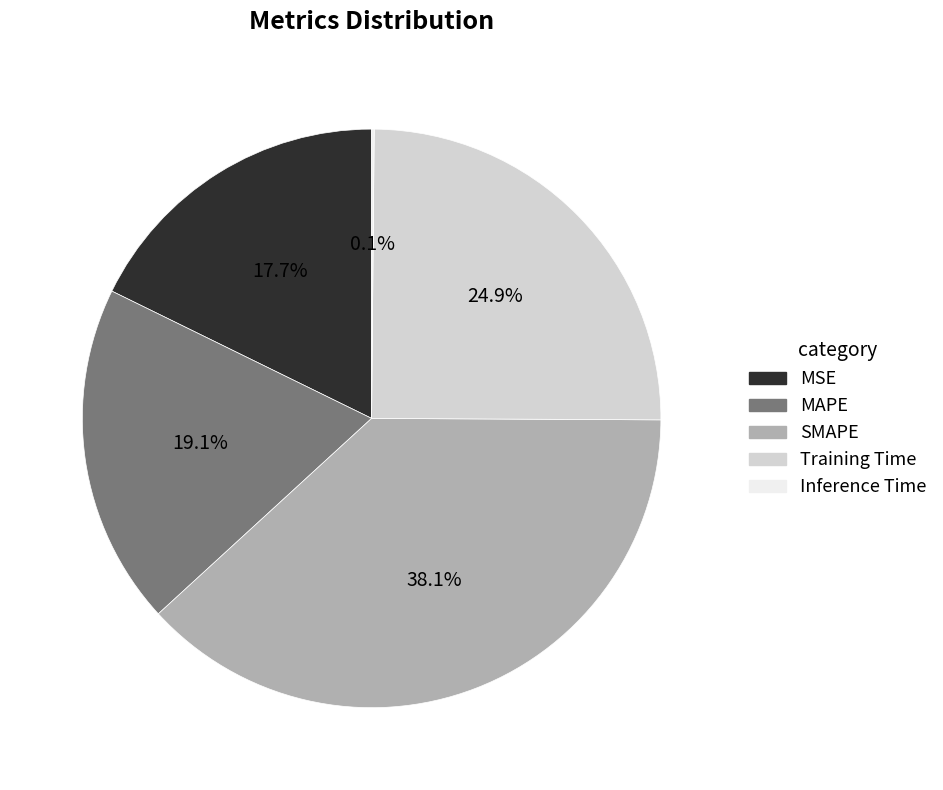

The MSE slice represents 18% of the pie. True or false?

True